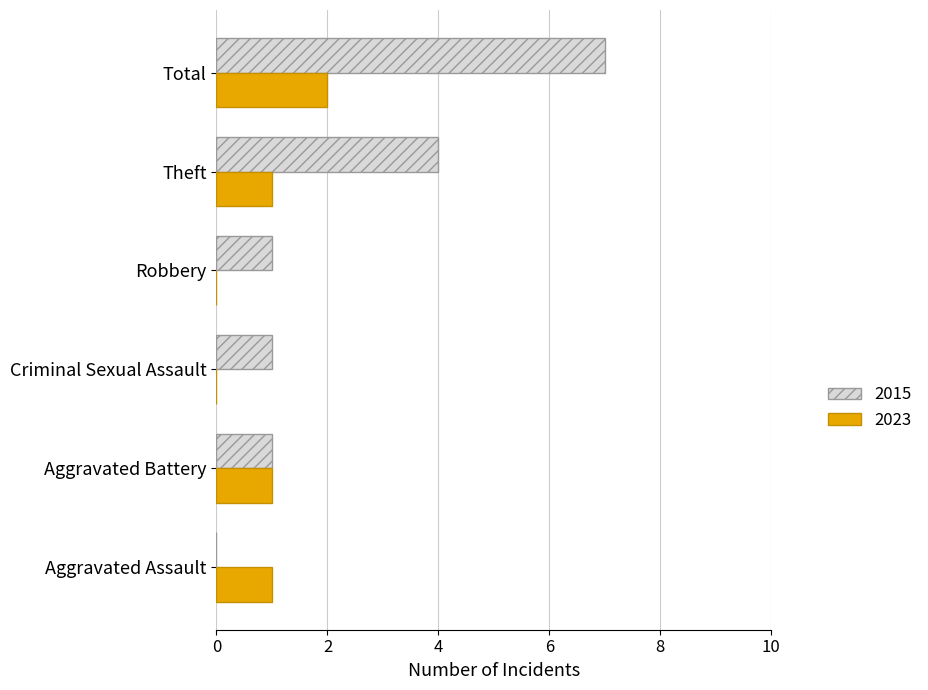

What is the sum of the 2015 values at Aggravated Assault and Aggravated Battery?

1